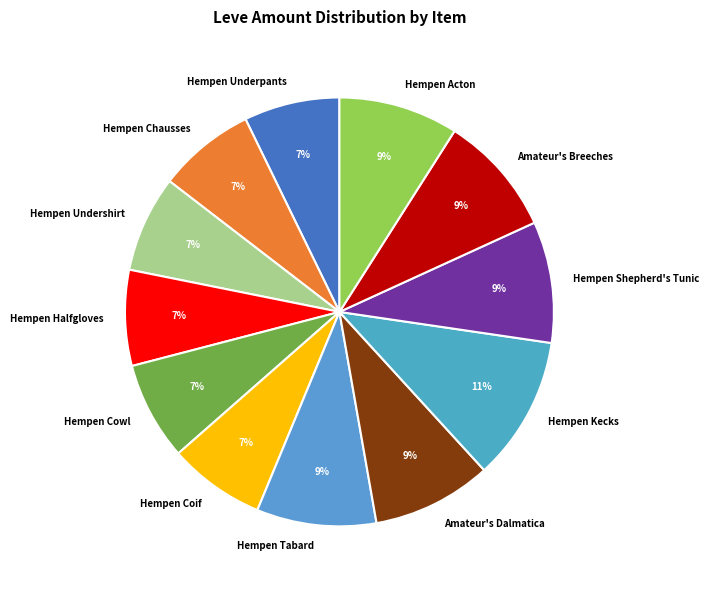

Is it true that Hempen Cowl is 19% of the pie?

False